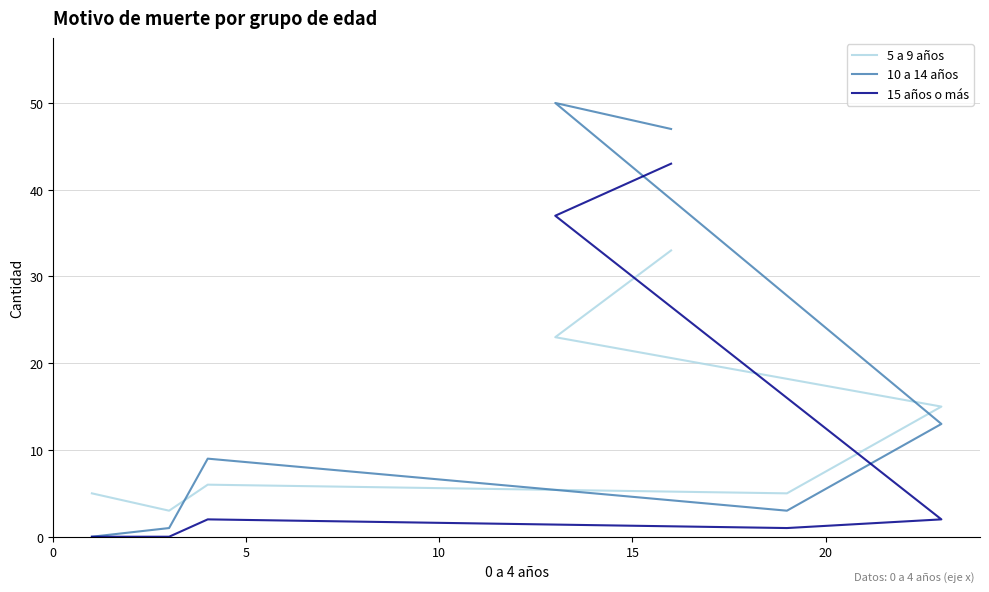

At how many categories does at least one series exceed 12?

3